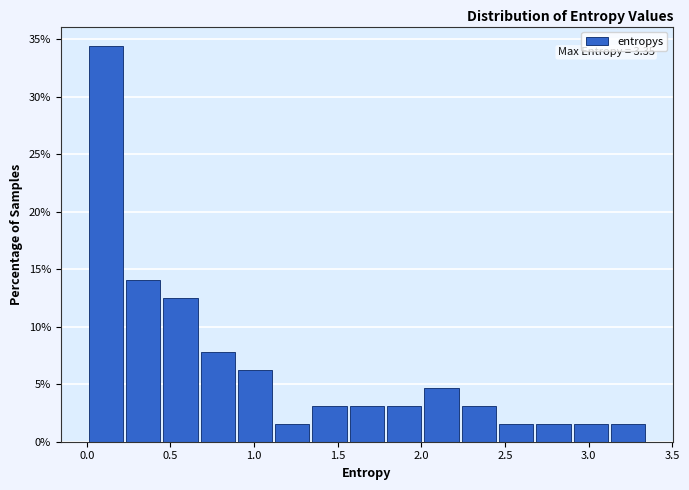

Which range on the x-axis has the tallest bar?

0.00 to 0.25